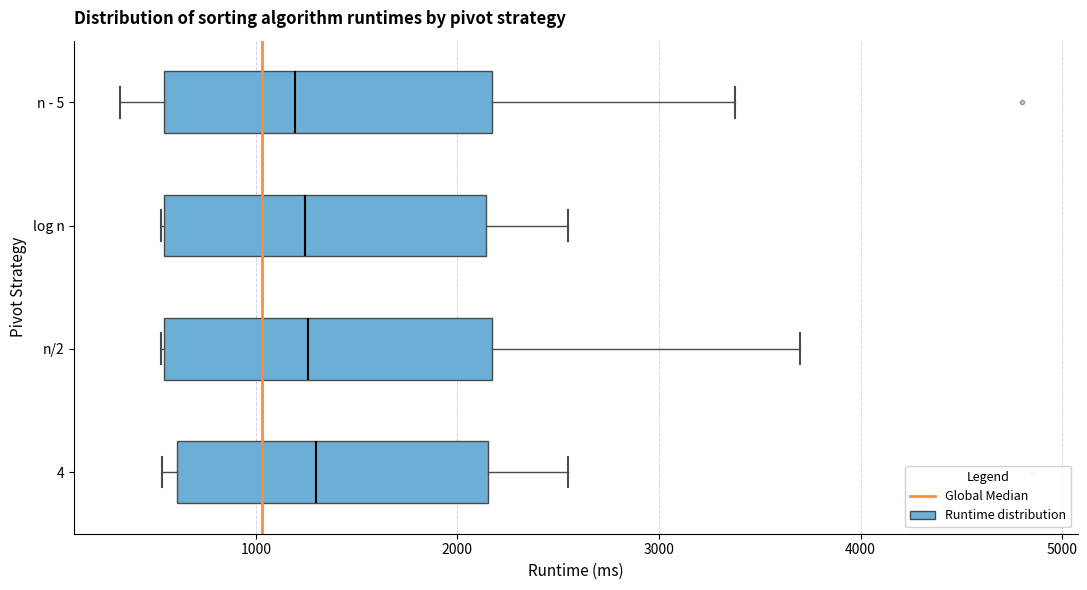

Where is the left edge of the box for 4 on the x-axis? The values are not printed on the chart, so give them approximately, as read against the axis.

600